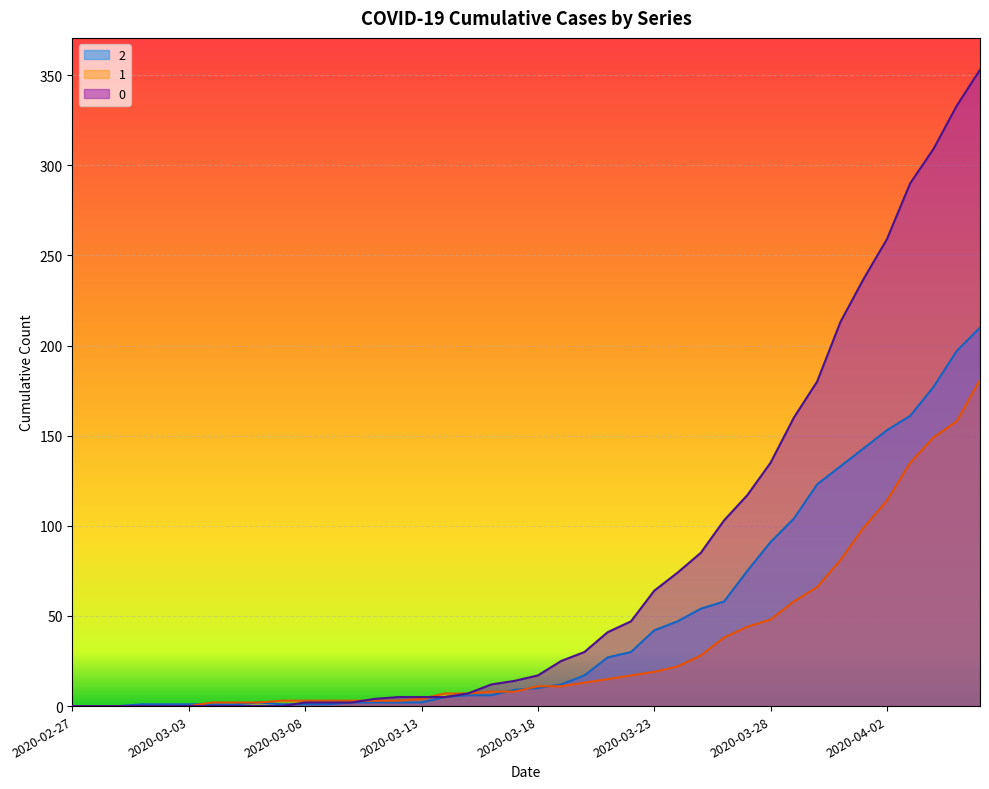

Where is 2 nearest to the value 105?

2020-03-29